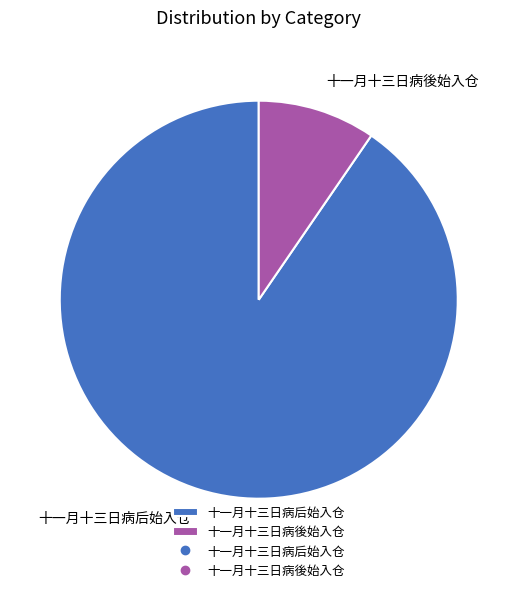

Between 十一月十三日病後始入仓 and 十一月十三日病后始入仓, which is larger?

十一月十三日病后始入仓